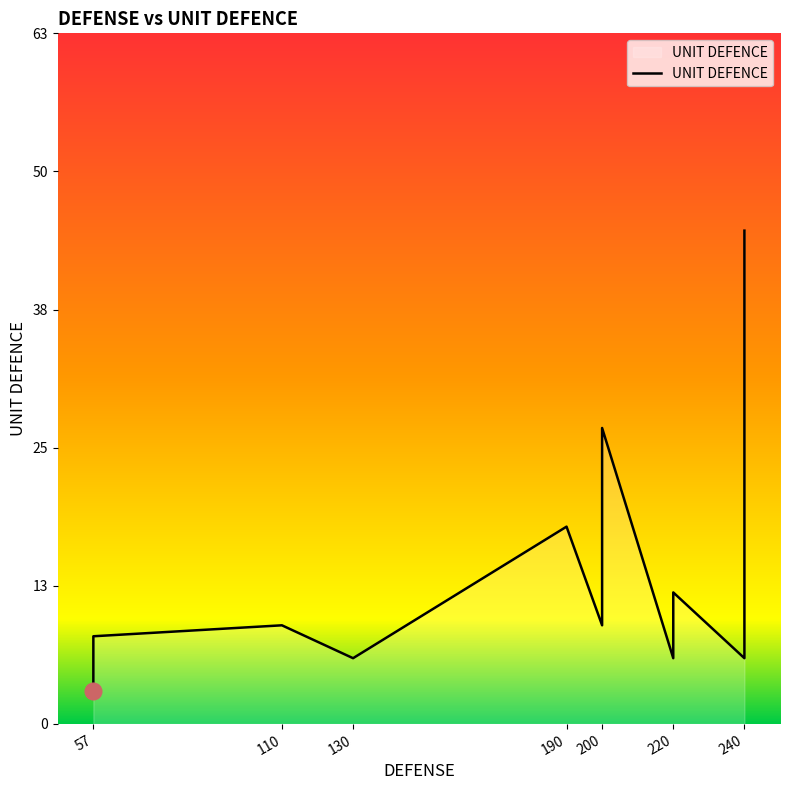

What is the sum of all values?

183